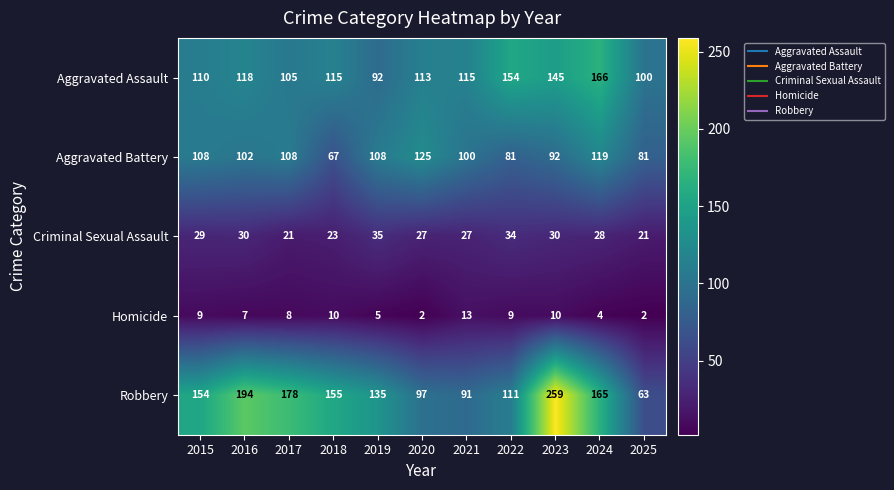

Which series has the widest spread of values?

Robbery